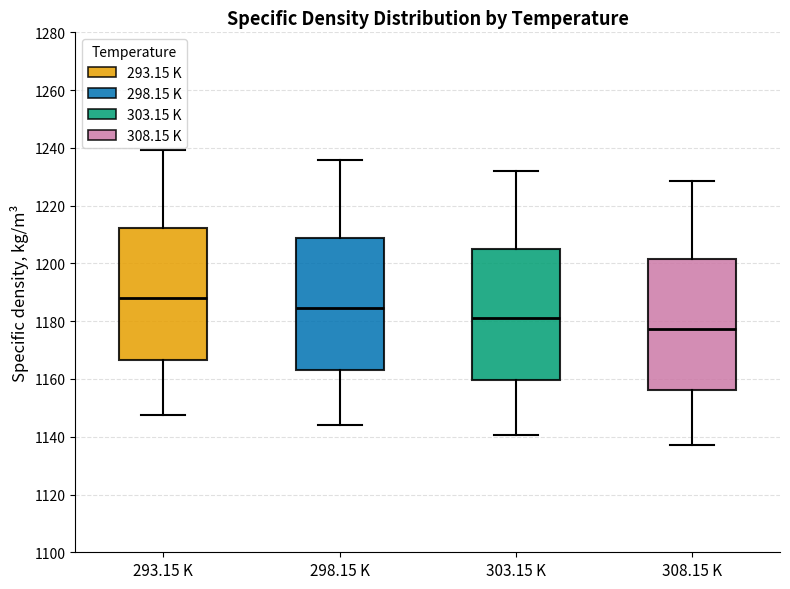

Where is the upper edge of the box for 293.15 K on the y-axis? The values are not printed on the chart, so give them approximately, as read against the axis.

1212